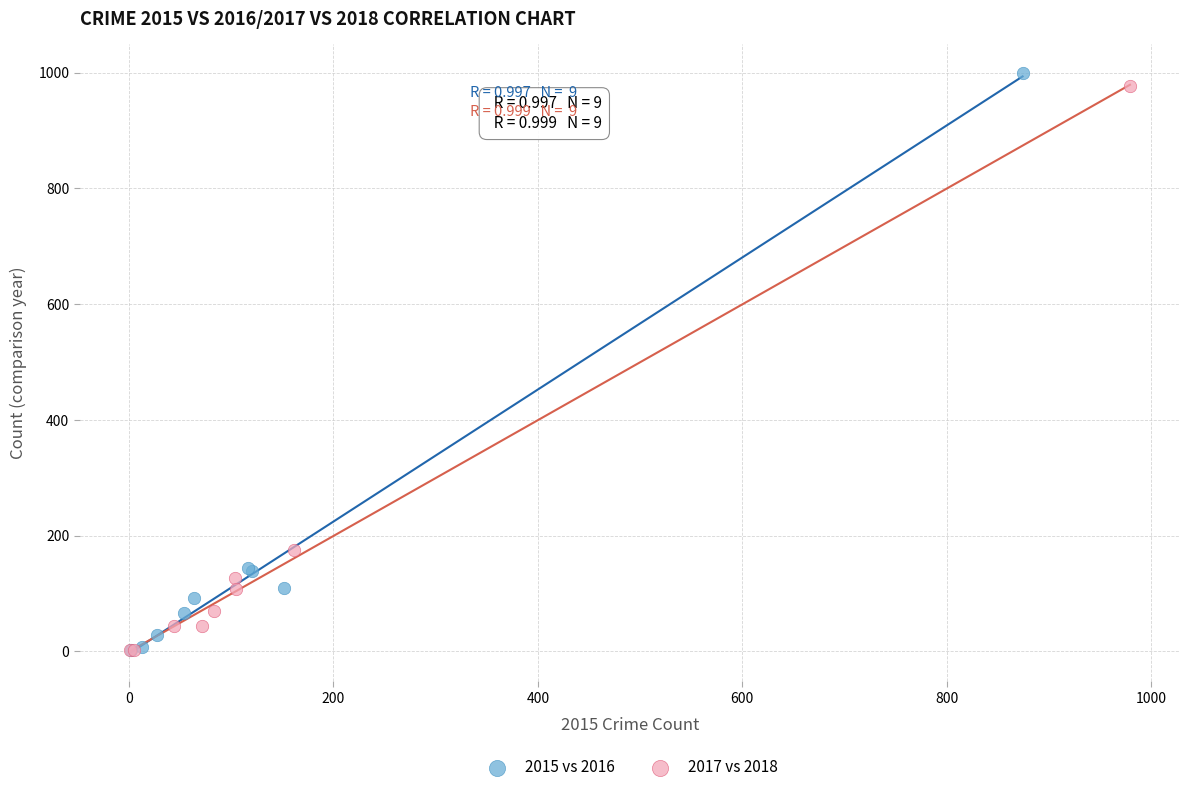

Which series has the largest Y range (max minus min)?

2015 vs 2016